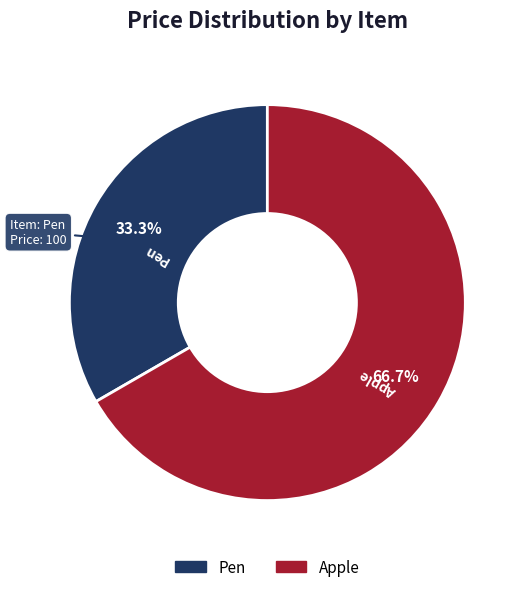

Does Pen represent more than half of the total?

No